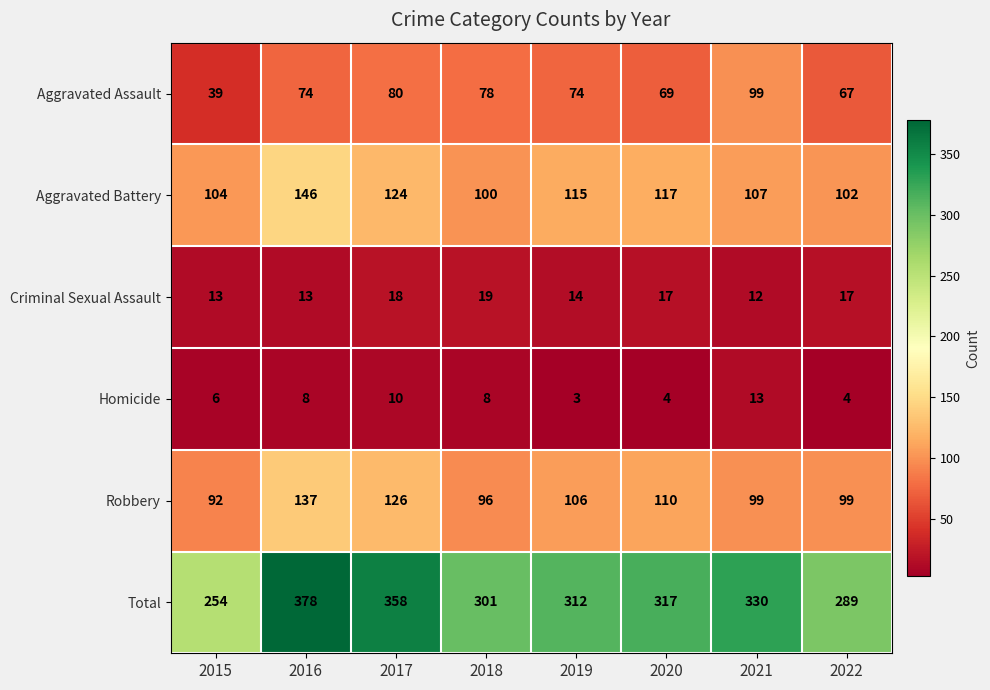

At 2015, list the series in order from smallest to largest.

Homicide, Criminal Sexual Assault, Aggravated Assault, Robbery, Aggravated Battery, Total